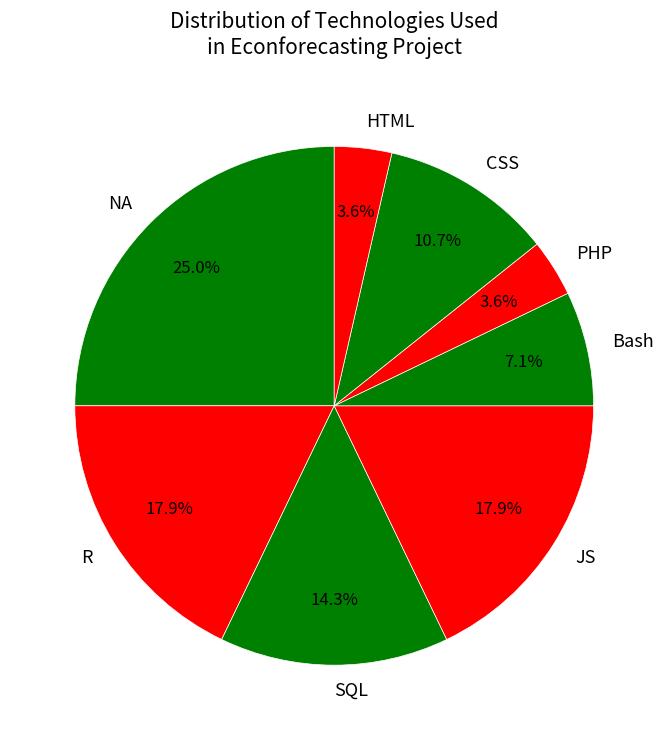

What is the largest slice in the pie chart?

NA